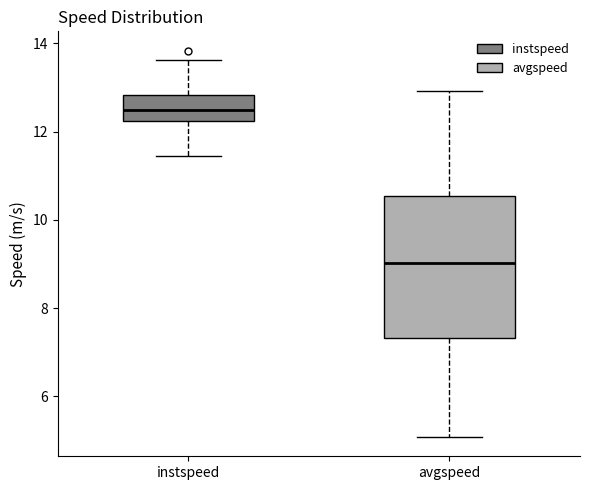

Reading left to right, read every box against the y-axis: the position of its median line, the range the box covers, and the ends of its whiskers. The values are not printed on the chart, so give them approximately, as read against the axis.

instspeed: median 12.4, box 12.2 to 12.8, whiskers 11.4 to 13.6
avgspeed: median 9.0, box 7.4 to 10.6, whiskers 5.0 to 13.0